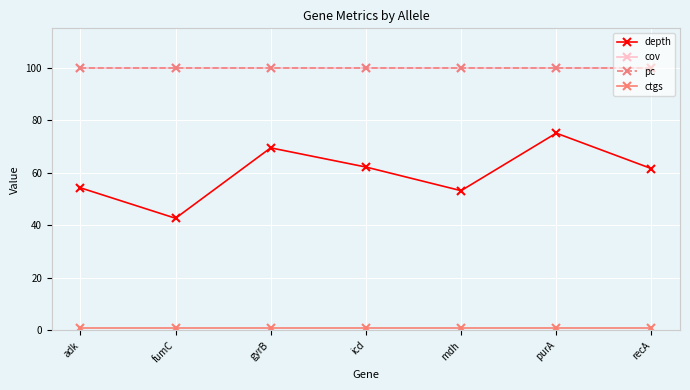

Does the chart have visible grid lines?

Yes